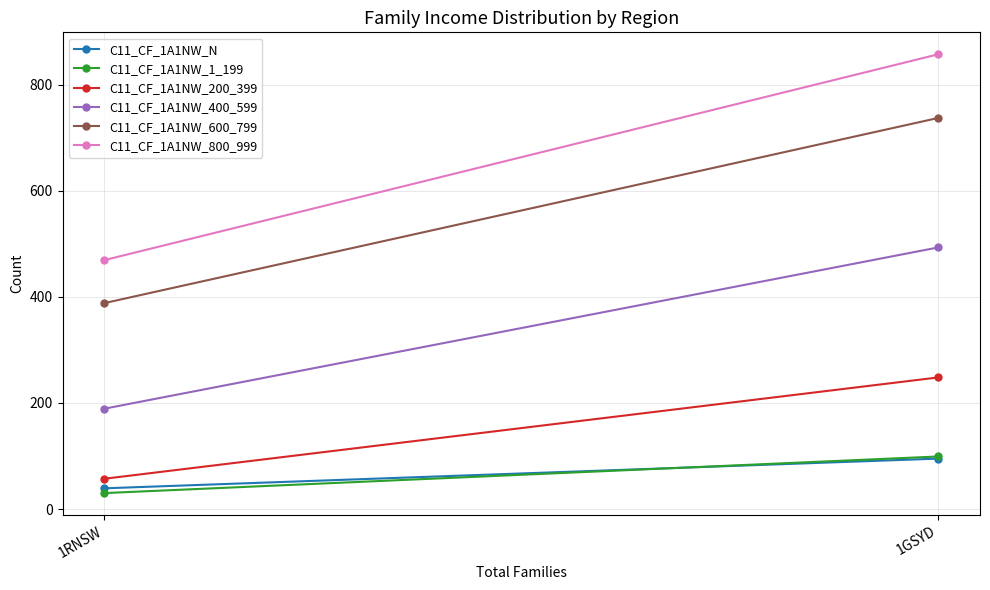

How many data points in C11_CF_1A1NW_600_799 are less than 737?

1